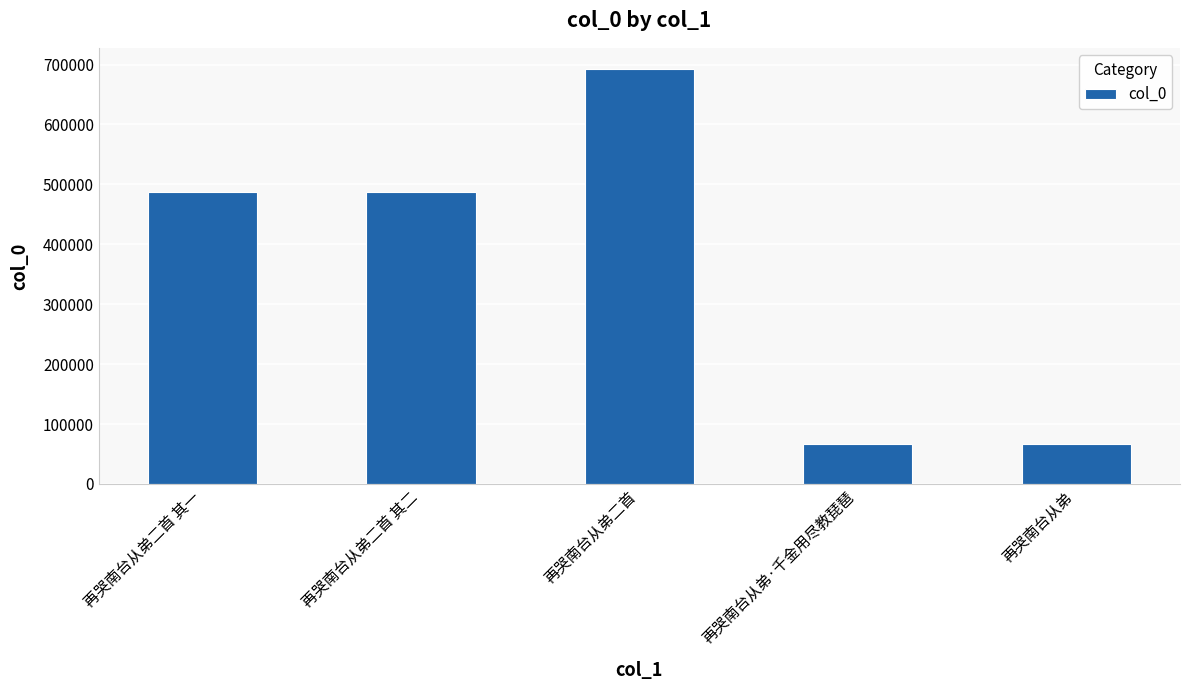

What position from the right is 再哭南台从弟二首 其二?

4